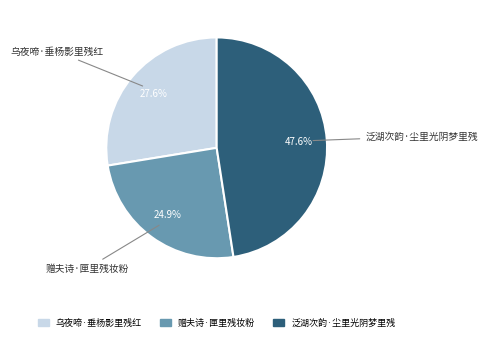

How many segments does this pie chart have?

3